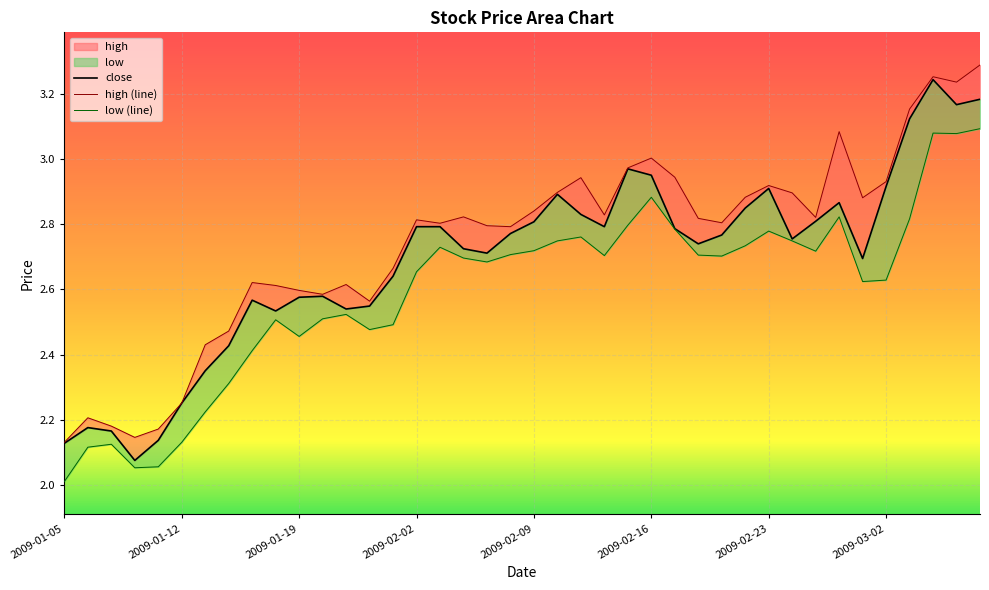

True or false: close has more than 2 points higher than both neighbors.

True